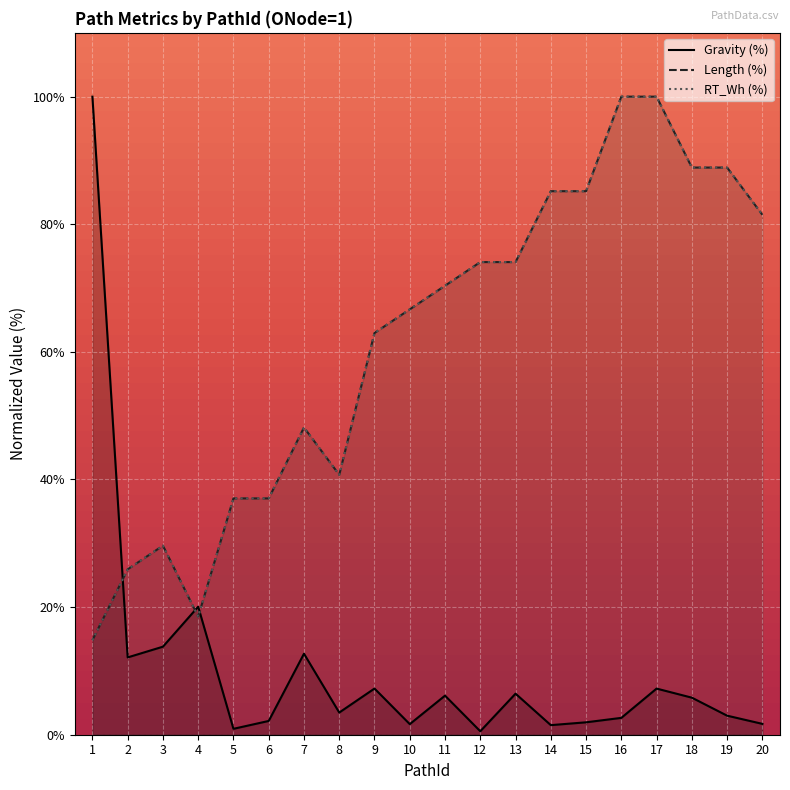

Which series has the largest total across all categories?

Length (%)